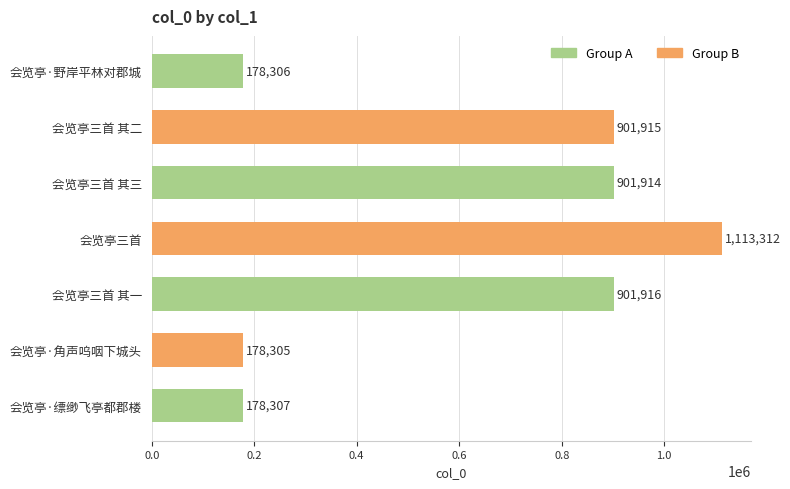

What is the difference between the values at 会览亭·缥缈飞亭都郡楼 and 会览亭三首 其三?

723607